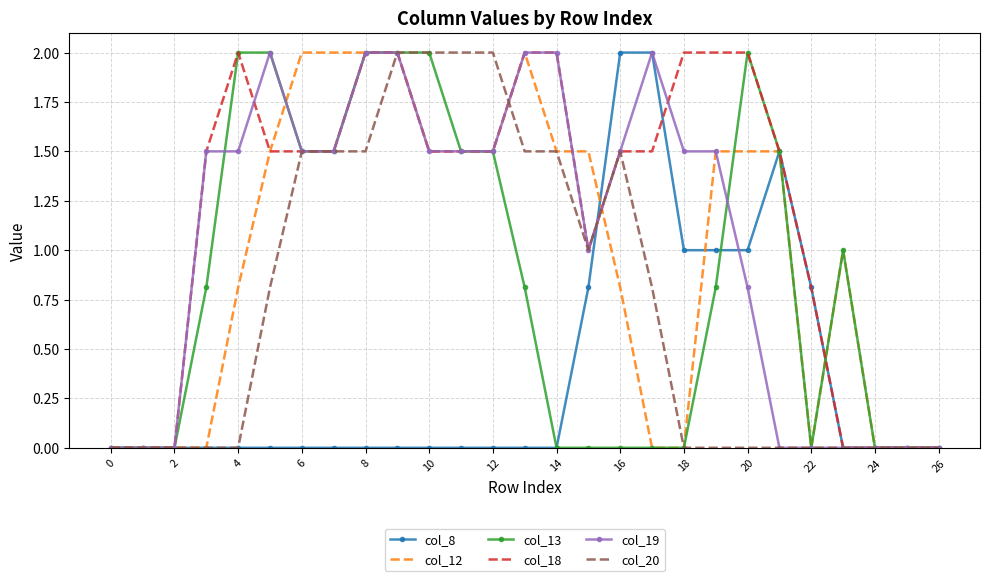

What is the greatest value displayed?

2.0